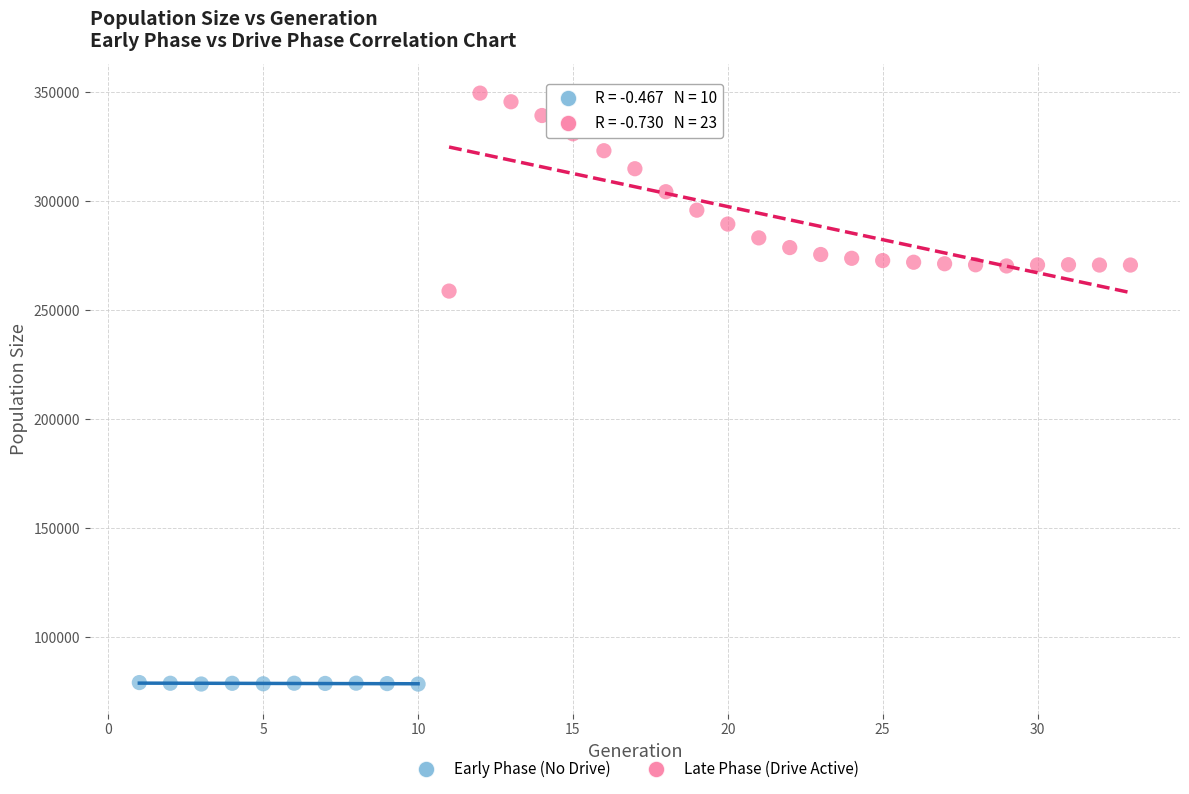

Which series contains the highest Y value?

Late Phase (Drive Active)